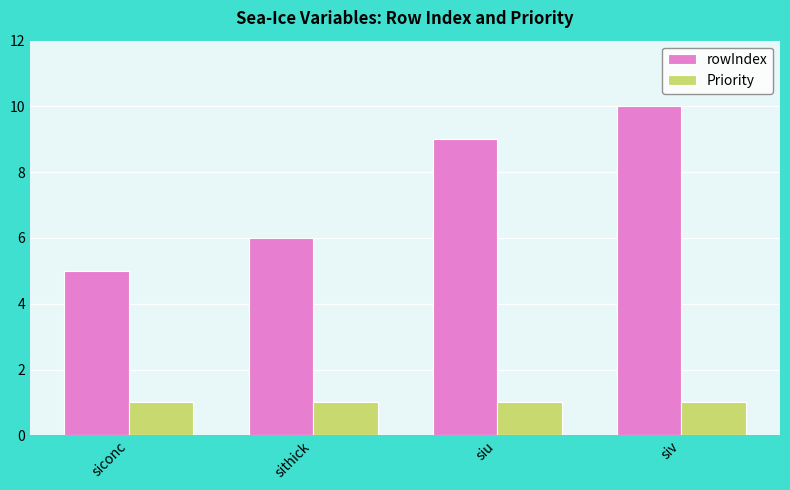

What is the value of the rowIndex bar at the 3rd from the left?

9